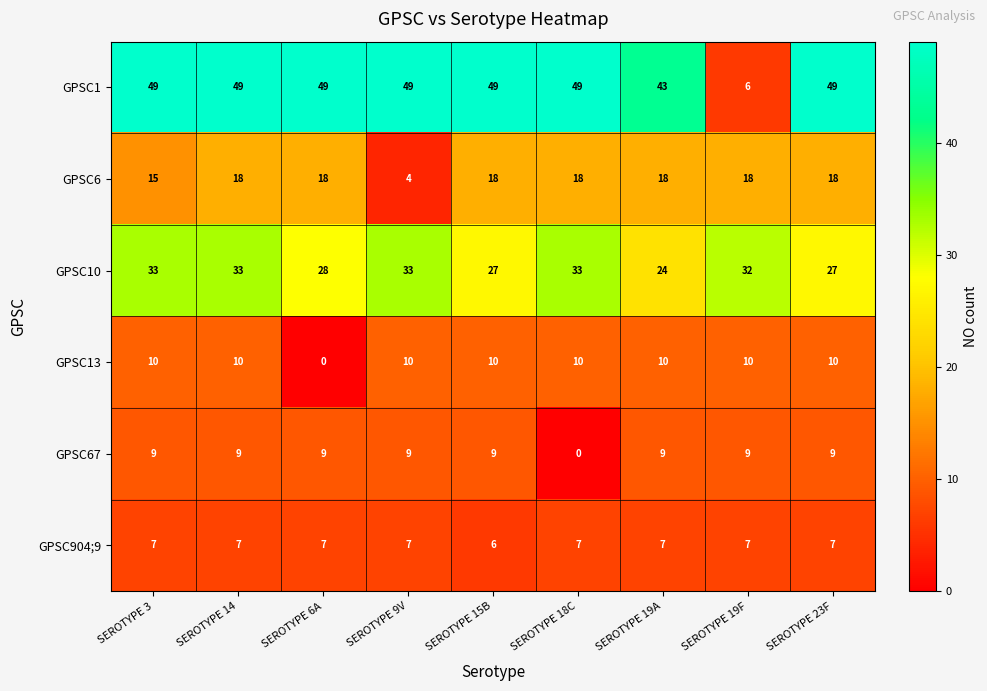

Which category has the lowest value in the GPSC13 series?

SEROTYPE 6A